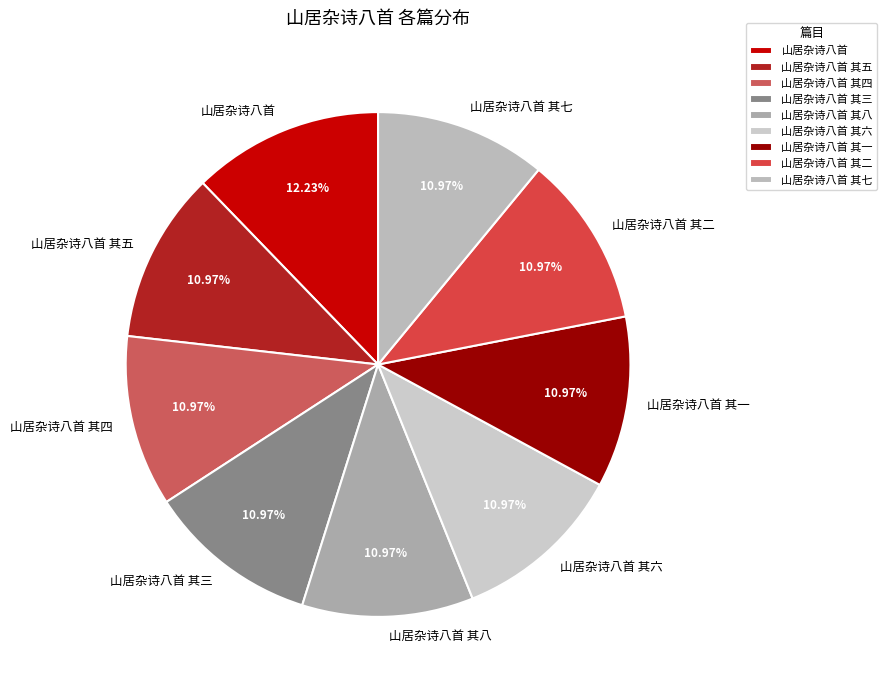

Does any single category account for the majority?

No